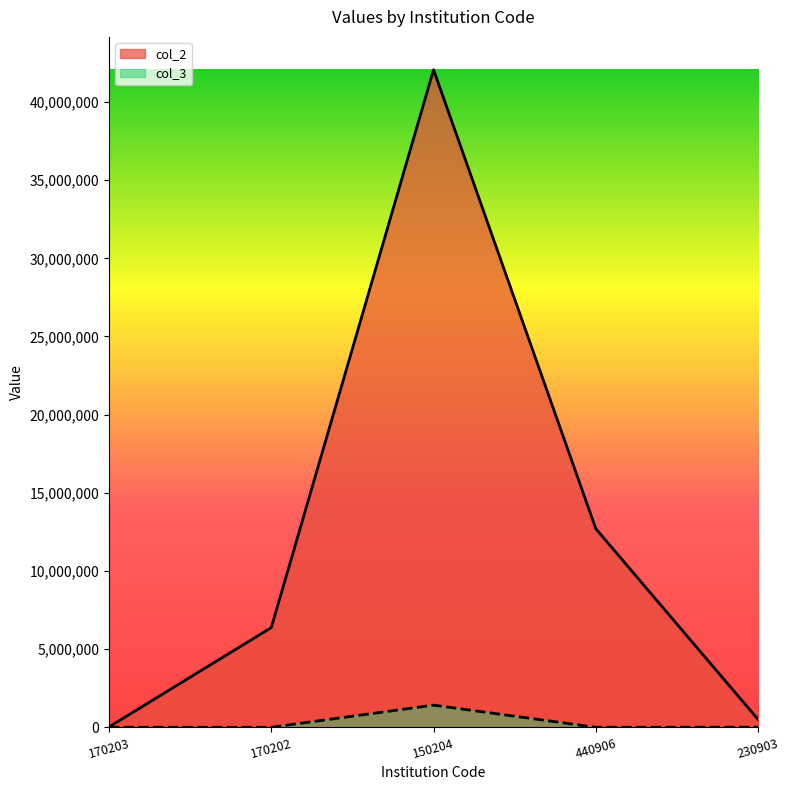

The value of col_3 at 170203 is -523643. True or false?

False